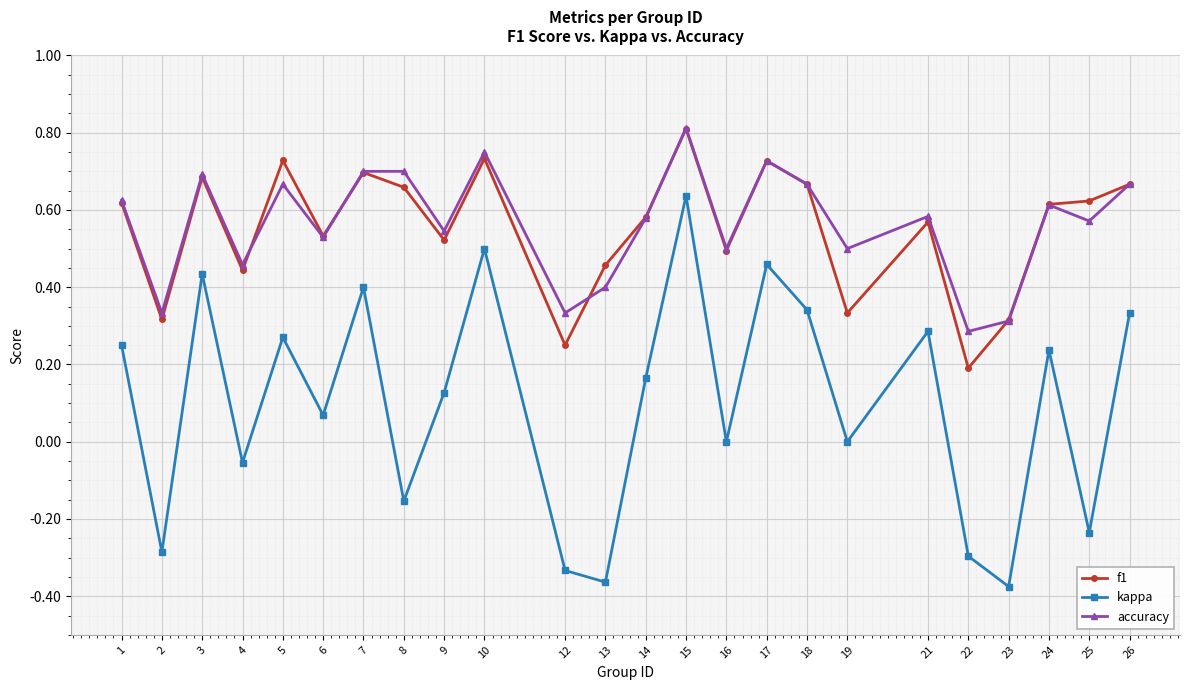

True or false: f1 has a value of 0.7 at 5.

True